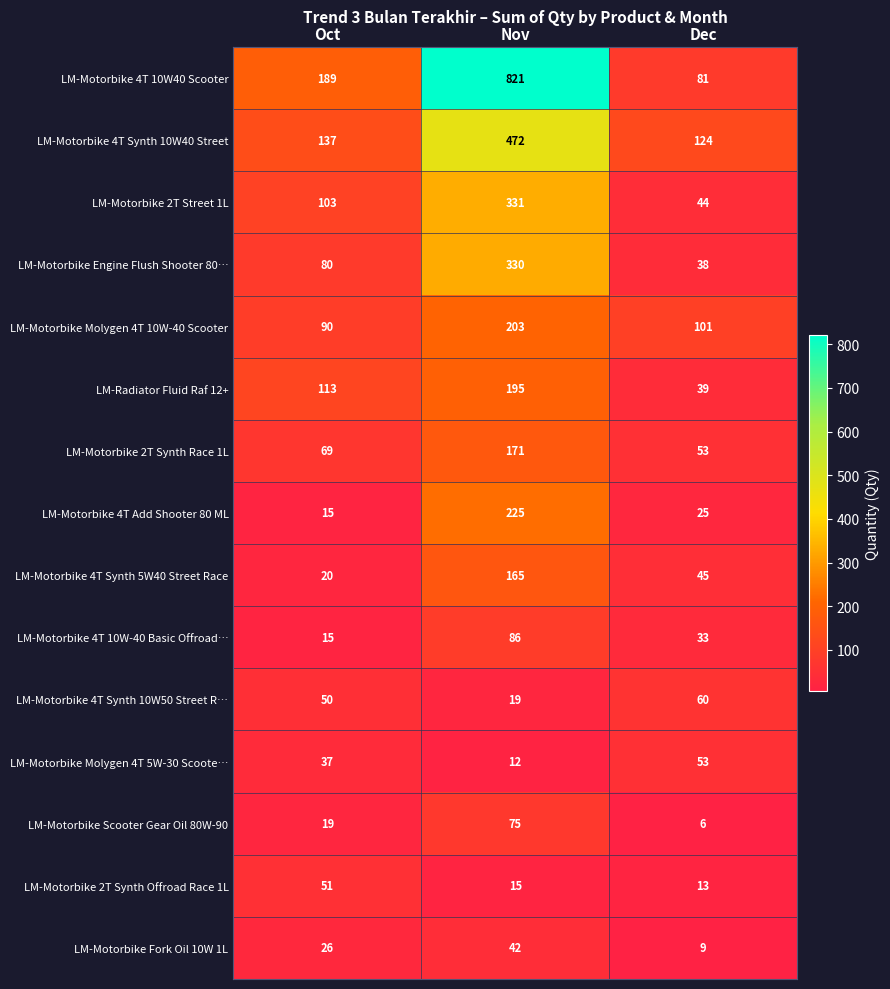

Between Oct and Dec, which series saw the biggest shift?

LM-Motorbike 4T 10W40 Scooter